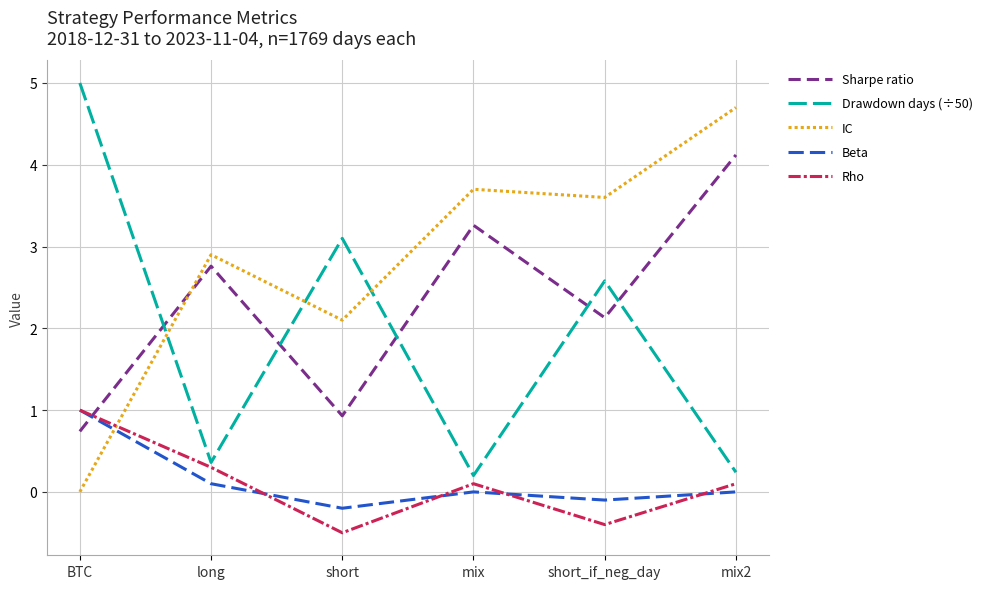

What is the maximum value for Sharpe ratio?

4.1